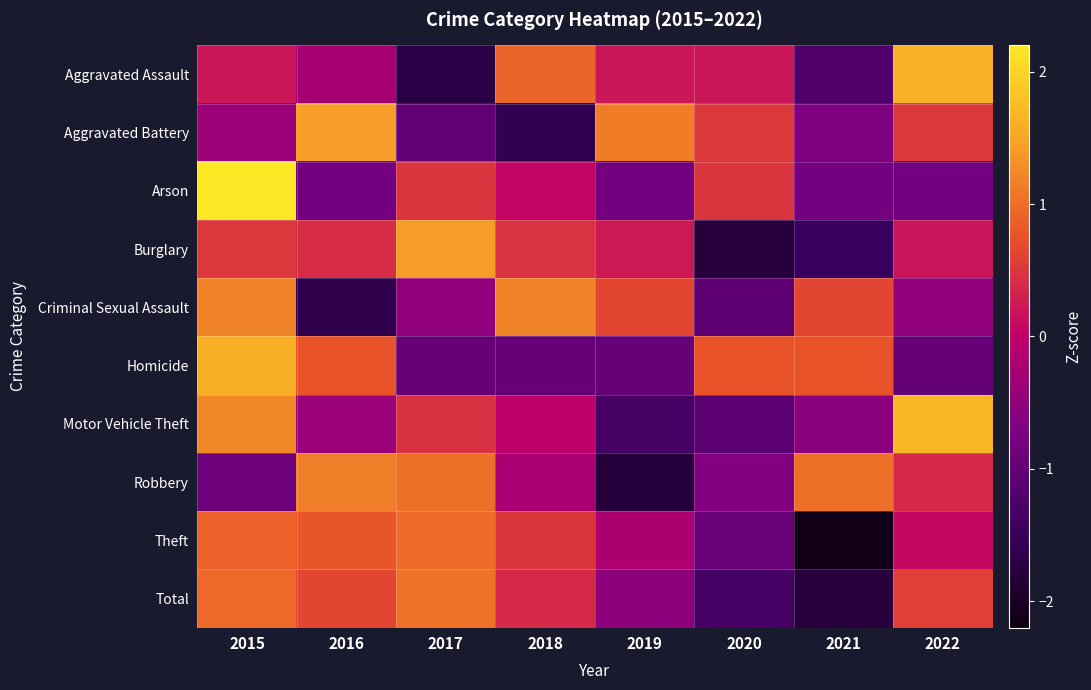

At which category does the chart reach its peak across all series?

2015